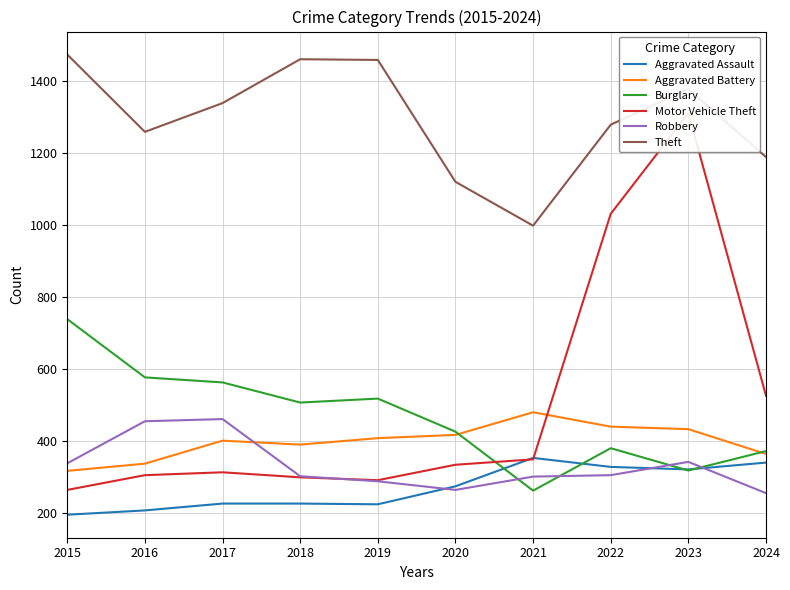

In Theft, how many points are higher than both neighbors (excluding endpoints)?

2